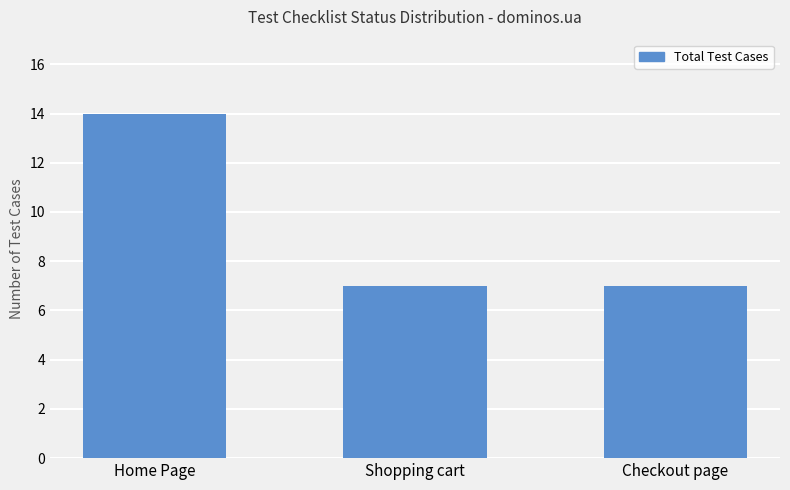

What is the label of the 2nd bar from the right?

Shopping cart